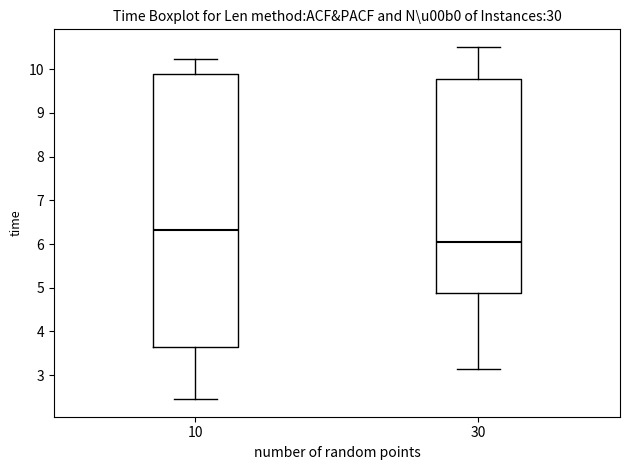

Comparing the boxes themselves (not the whiskers), which one is the tallest?

10